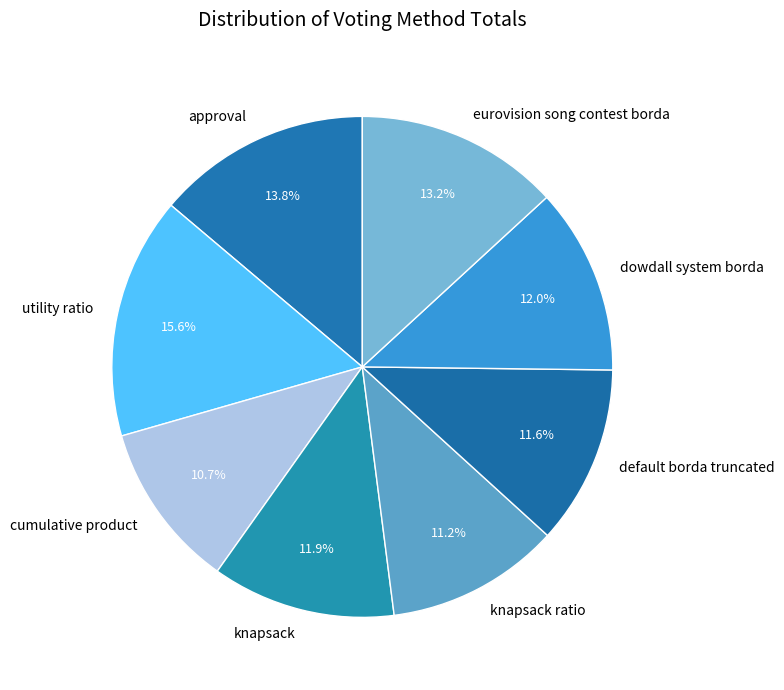

To the nearest percent, what portion does utility ratio represent?

16%